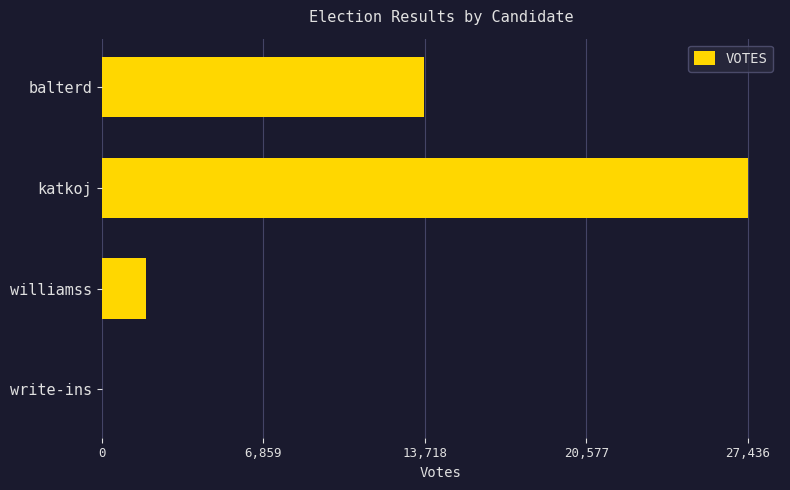

Is it true that the value at williamss is 965?

False